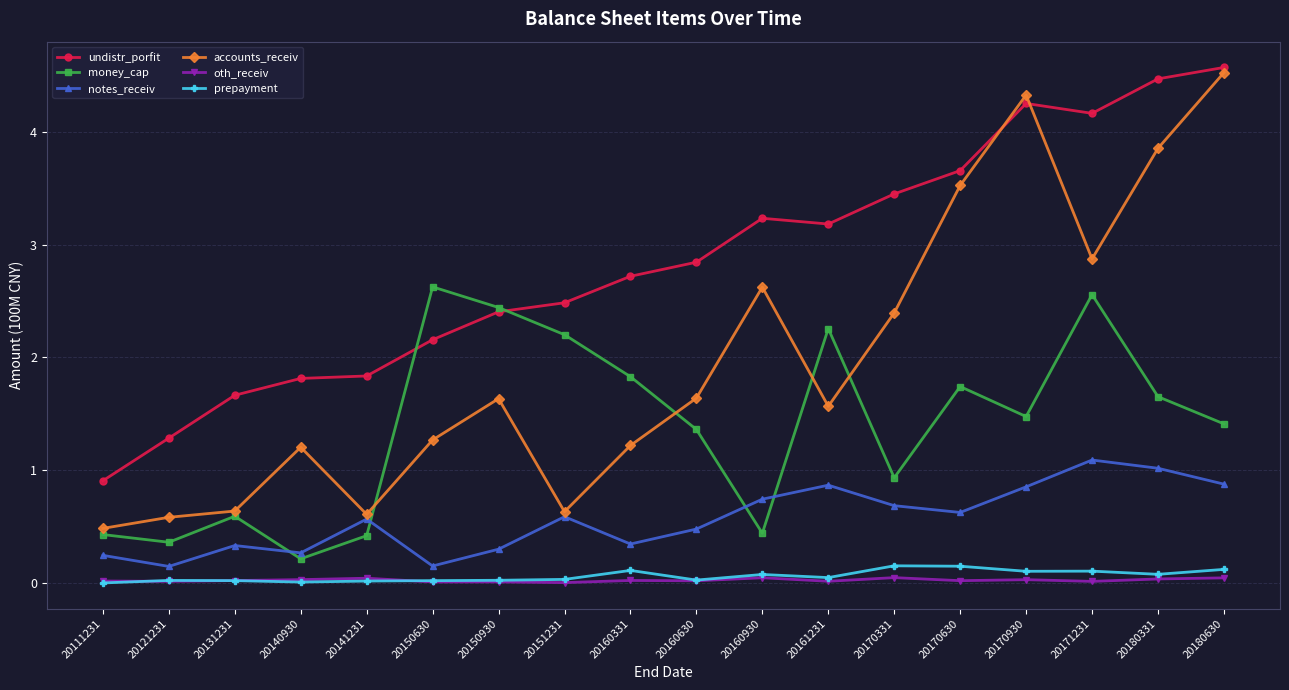

What is the greatest value displayed?

4.6